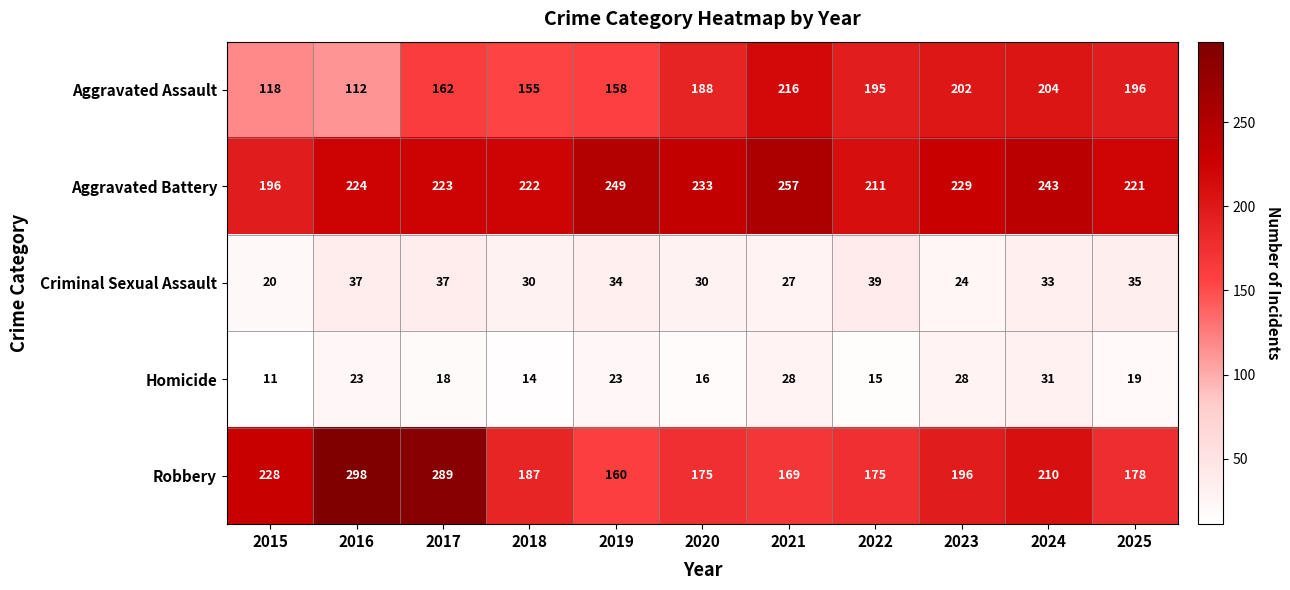

What is the total value across all series at 2025?

649